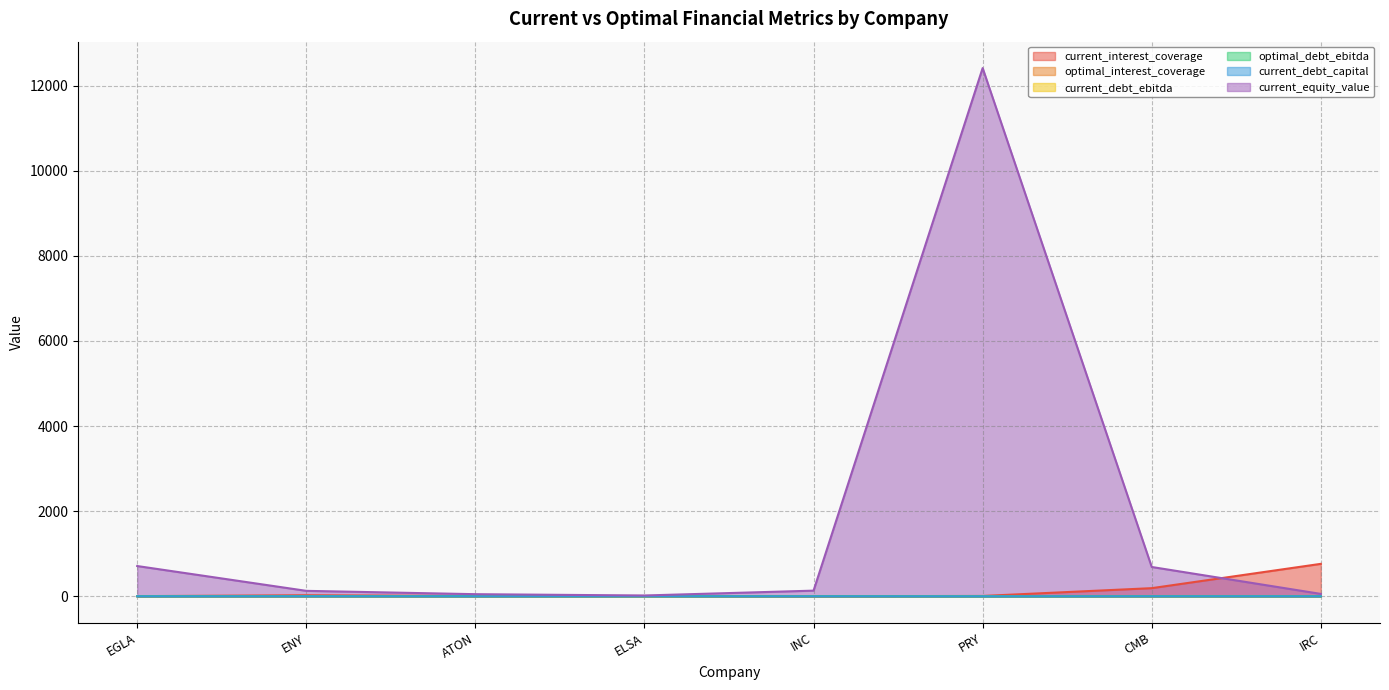

Reading right to left, transcribe all the data shown in this chart.

current_interest_coverage: IRC=763.8	CMB=192.7	PRY=9.6	INC=2.8	ELSA=9.2	ATON=8.6	ENY=26.3	EGLA=5.0
optimal_interest_coverage: IRC=4.5	CMB=4.5	PRY=7.0	INC=4.6	ELSA=4.6	ATON=4.5	ENY=4.6	EGLA=4.6
current_debt_ebitda: IRC=2.5	CMB=0.1	PRY=2.5	INC=3.5	ELSA=0.0	ATON=2.0	ENY=0.9	EGLA=3.2
optimal_debt_ebitda: IRC=3.0	CMB=3.5	PRY=1.5	INC=2.9	ELSA=3.5	ATON=3.7	ENY=4.1	EGLA=3.1
current_debt_capital: IRC=0.5	CMB=0.0	PRY=0.2	INC=0.4	ELSA=0.0	ATON=0.3	ENY=0.2	EGLA=0.3
current_equity_value: IRC=57.7	CMB=690.1	PRY=12409.5	INC=134.4	ELSA=20.4	ATON=51.2	ENY=129.5	EGLA=712.4